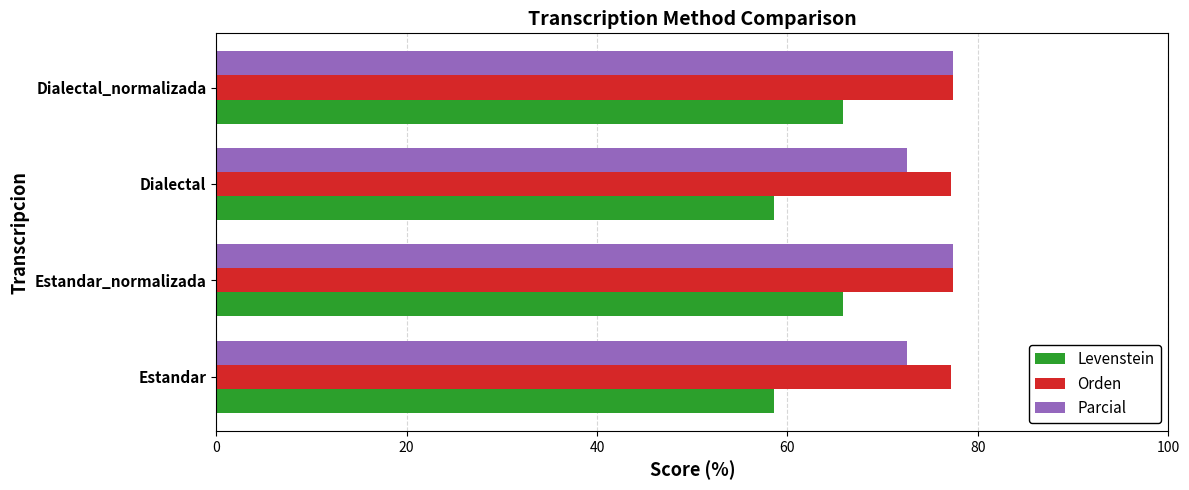

What is the difference between the highest and lowest values at Estandar_normalizada?

11.6